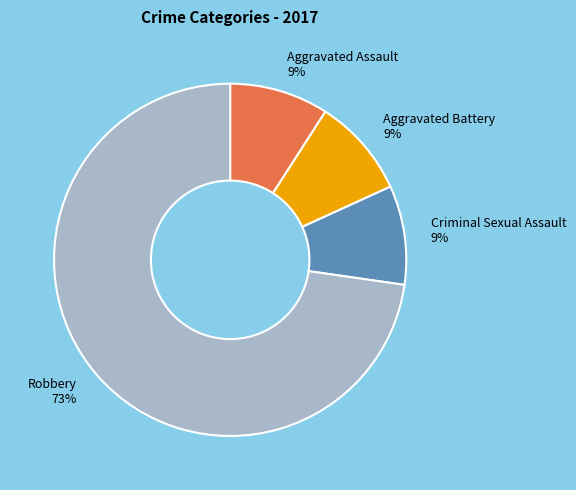

Do Criminal Sexual Assault and Aggravated Assault together represent more than half of the pie?

No